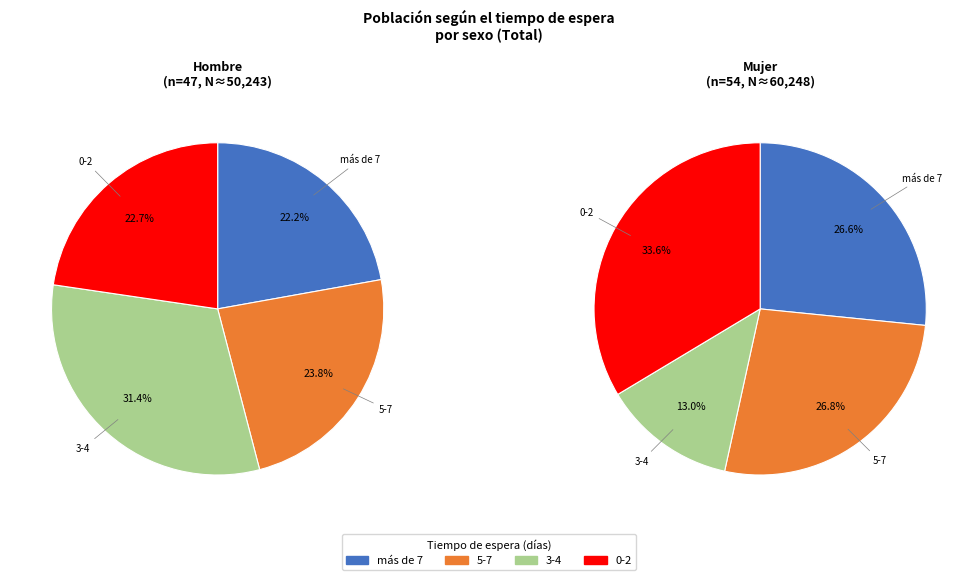

Count the number of slices in the pie.

4